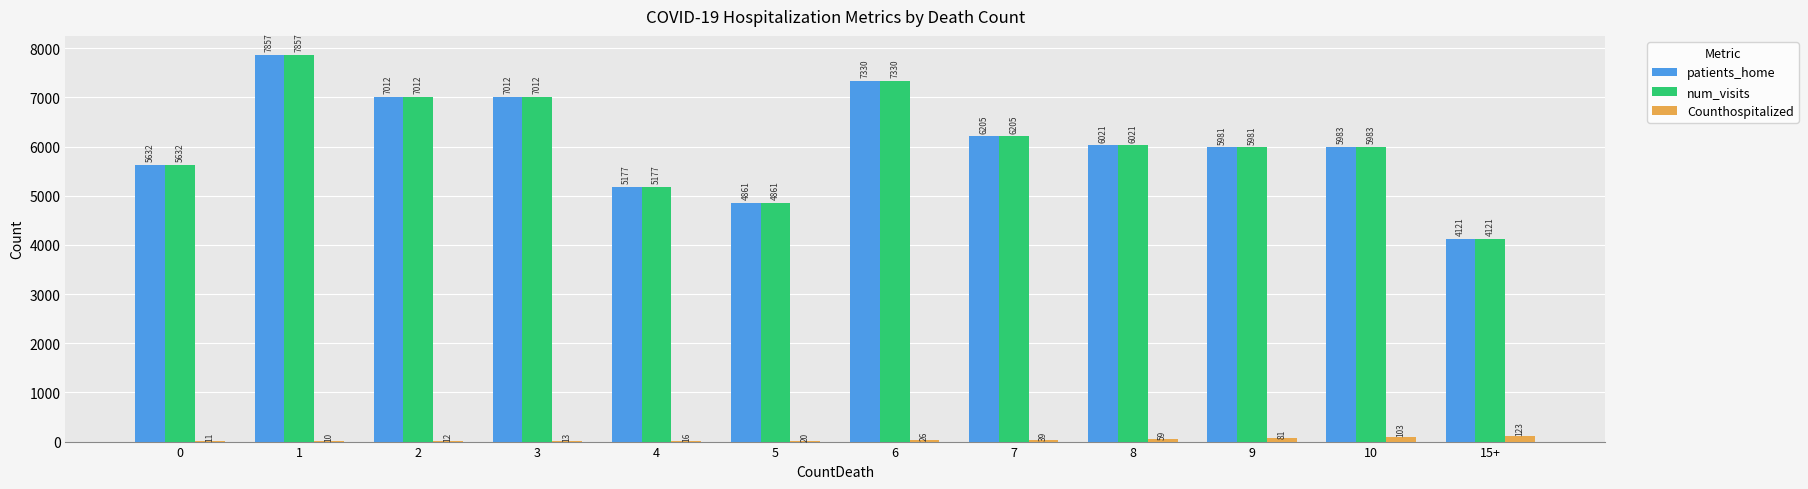

Reading left to right, transcribe all the data shown in this chart.

patients_home: 5632	7857	7012	7012	5177	4861	7330	6205	6021	5981	5983	4121
num_visits: 5632	7857	7012	7012	5177	4861	7330	6205	6021	5981	5983	4121
Counthospitalized: 11	10	12	13	16	20	26	39	59	81	103	123